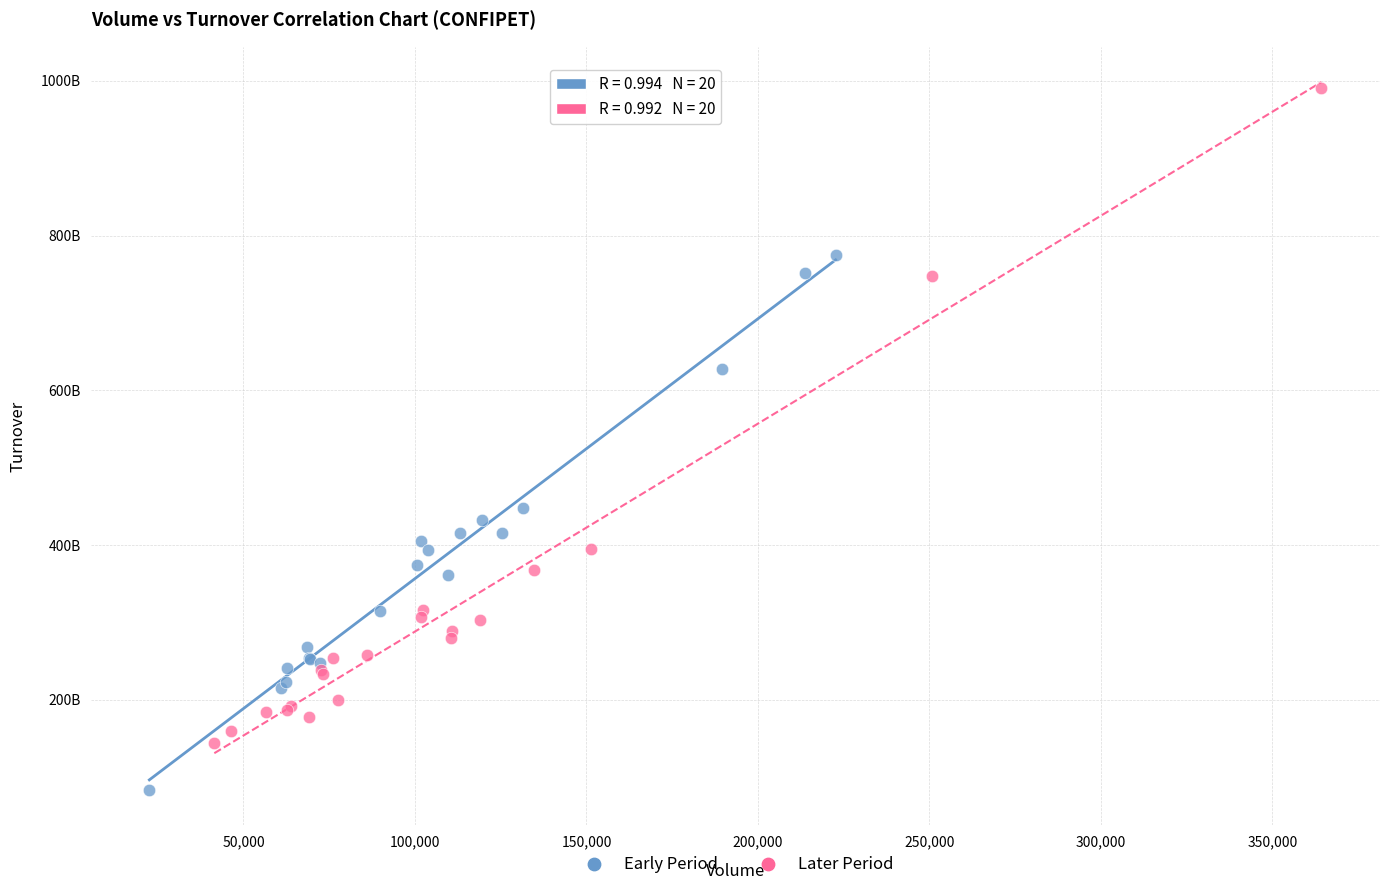

What are all the series names shown in the legend?

Early Period, Later Period